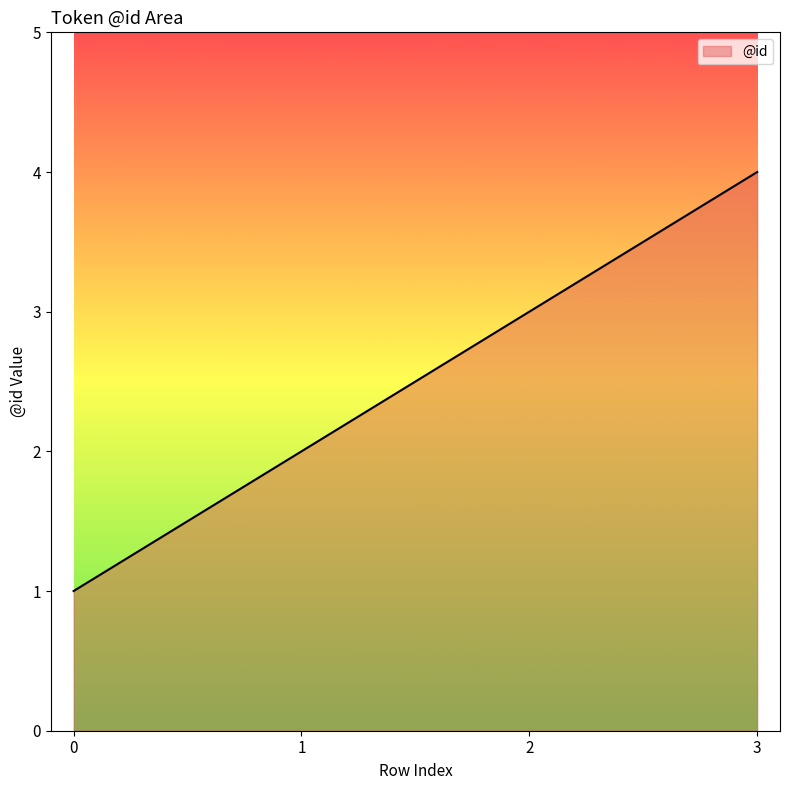

What is the sum of all values?

10